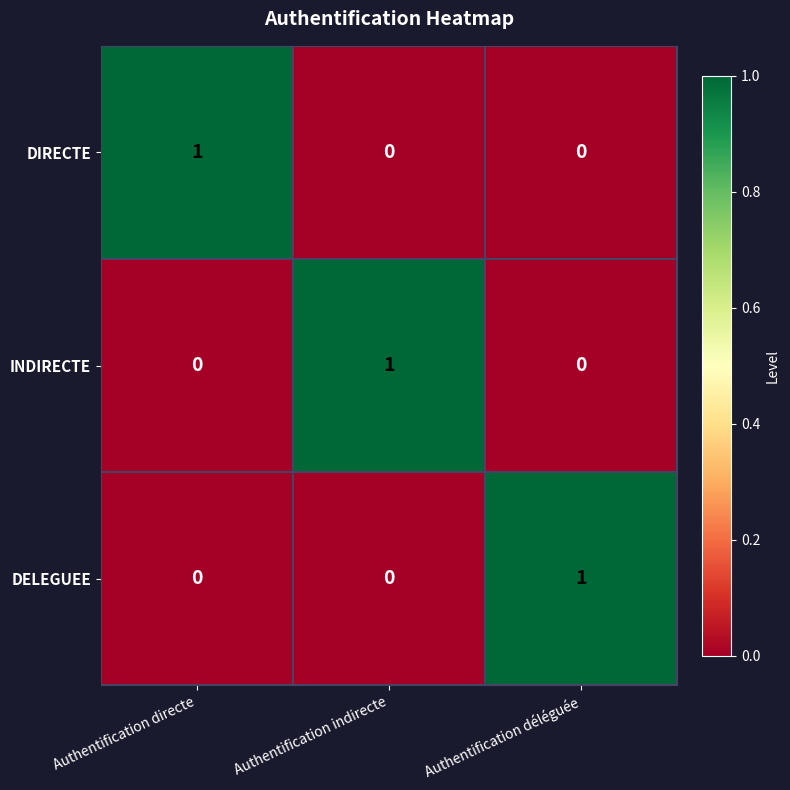

True or false: DELEGUEE has a value of 0 at Authentification directe.

True